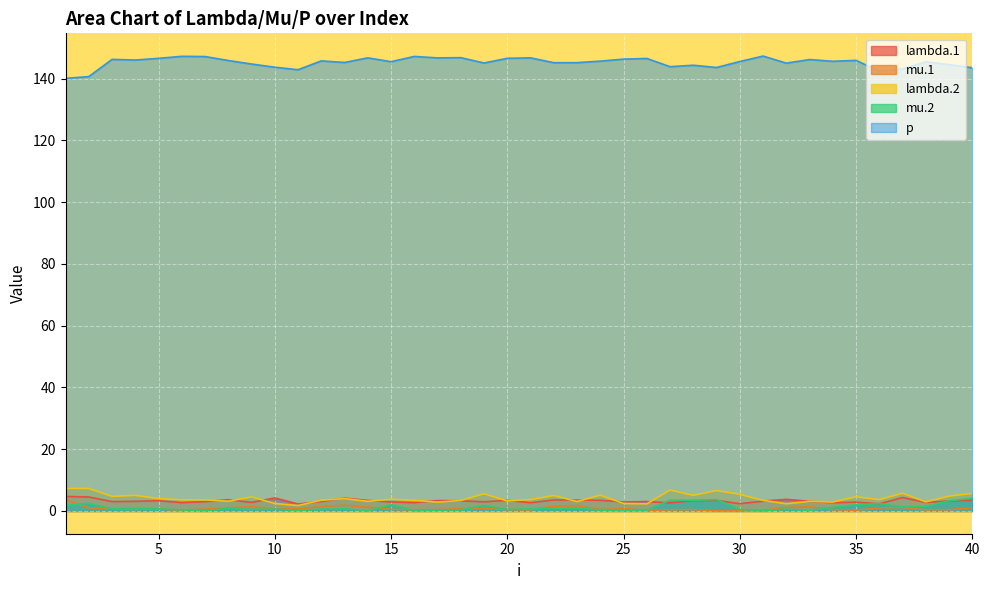

The p series shows 147.2 at 16. True or false?

True